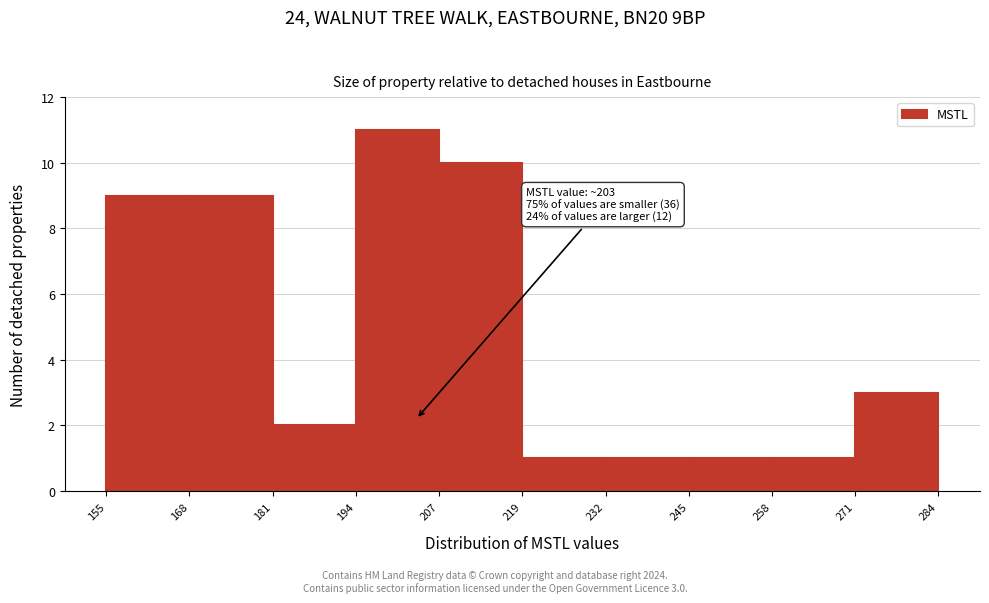

Over which range of the x-axis is the bar tallest?

194 to 207